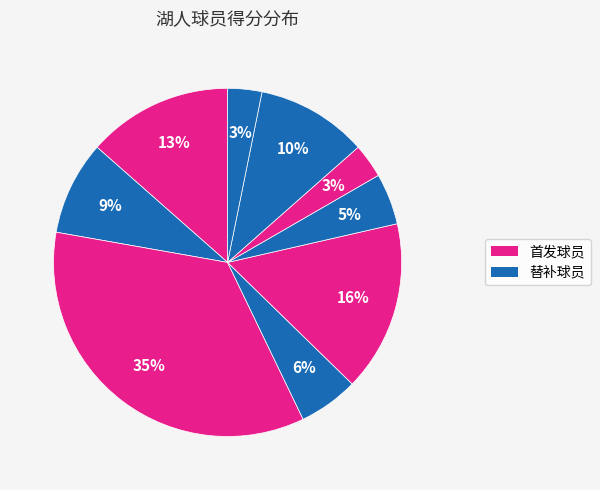

How many slices are in this pie chart?

9